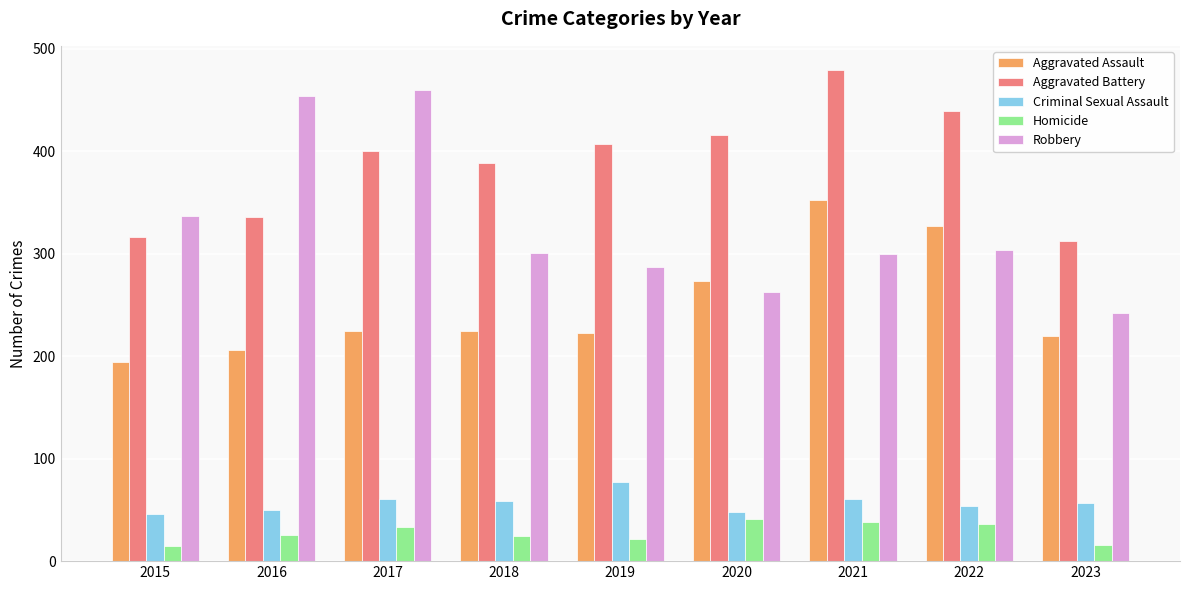

Which series has the widest spread of values?

Robbery